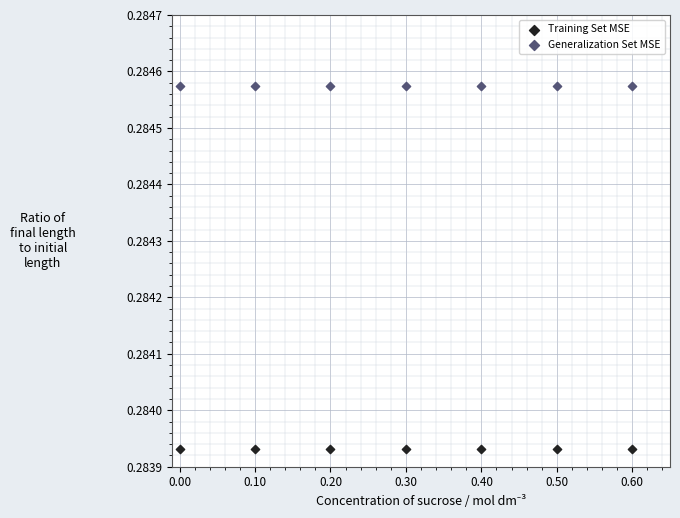

Which series contains the highest Y value?

Generalization Set MSE